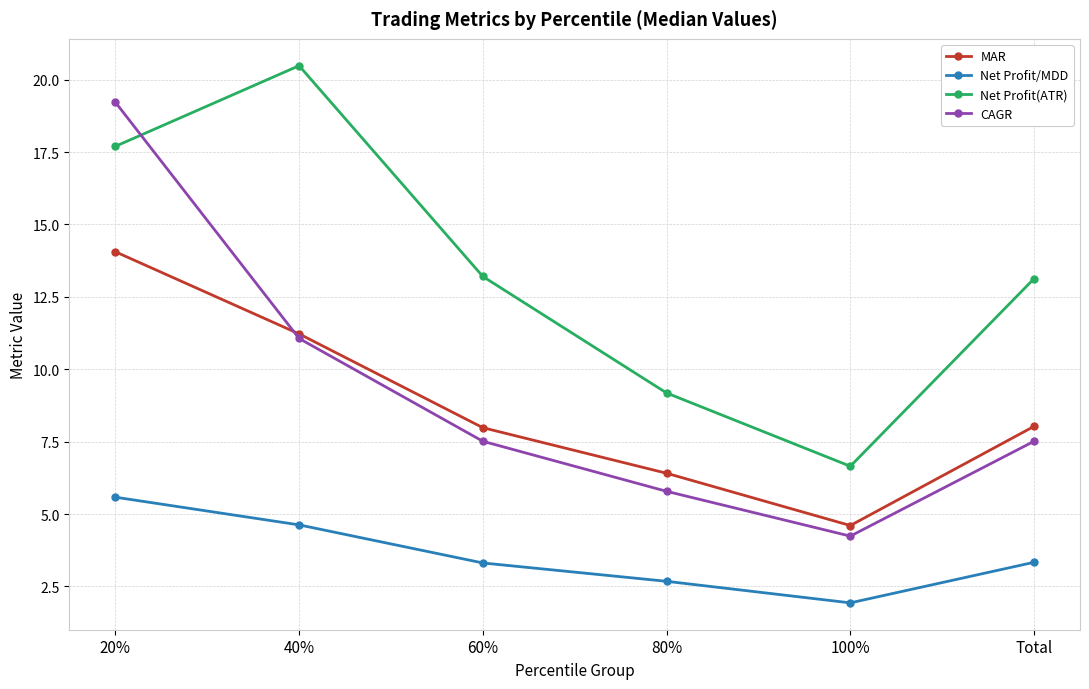

At which category does Net Profit(ATR) reach its first local valley?

100%